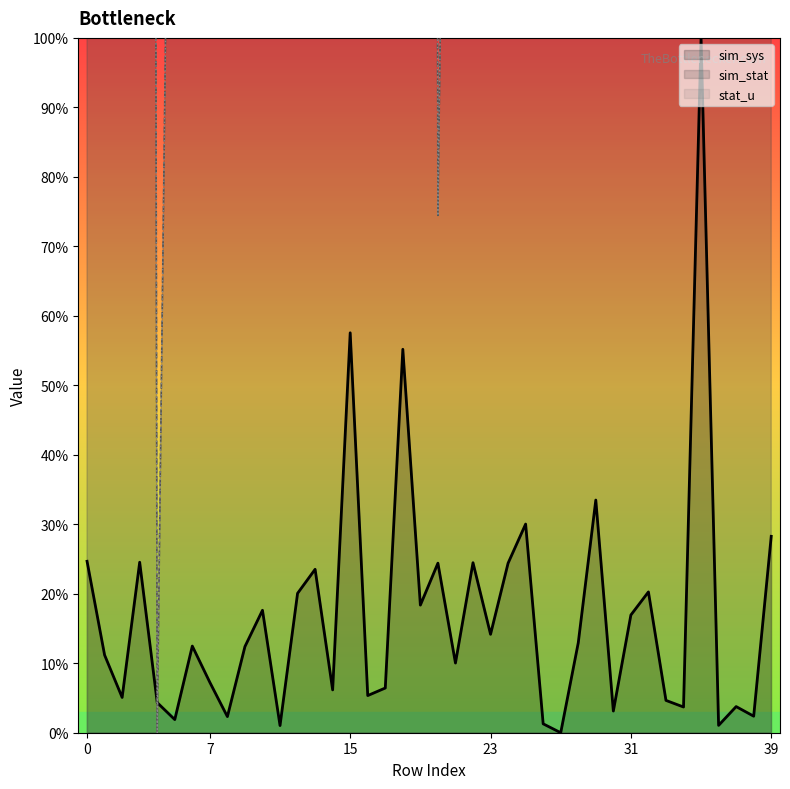

True or false: stat_u has a value of 44.3 at 8.

False